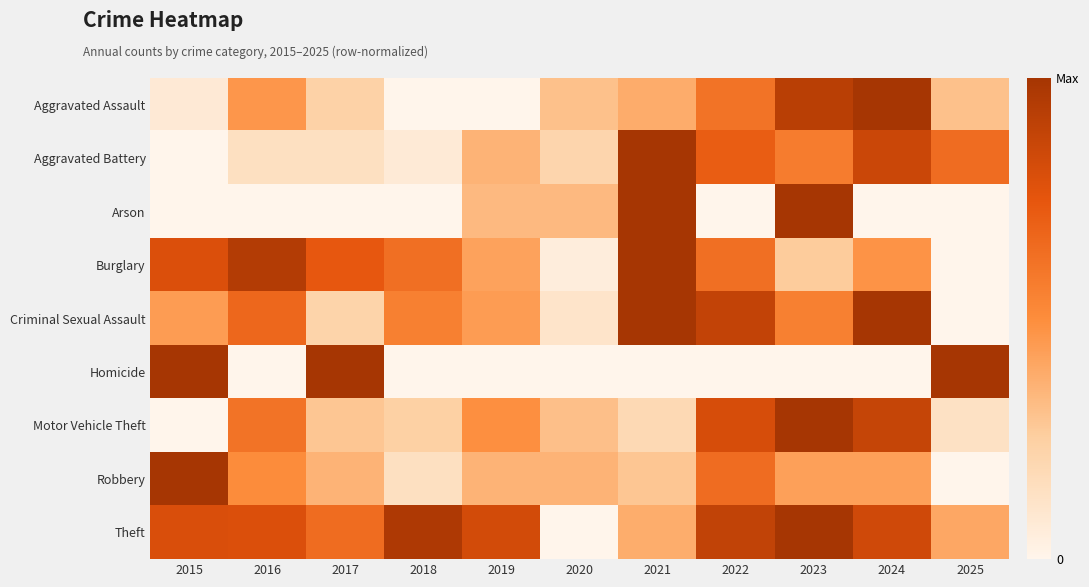

Which series has the widest spread of values?

Aggravated Assault